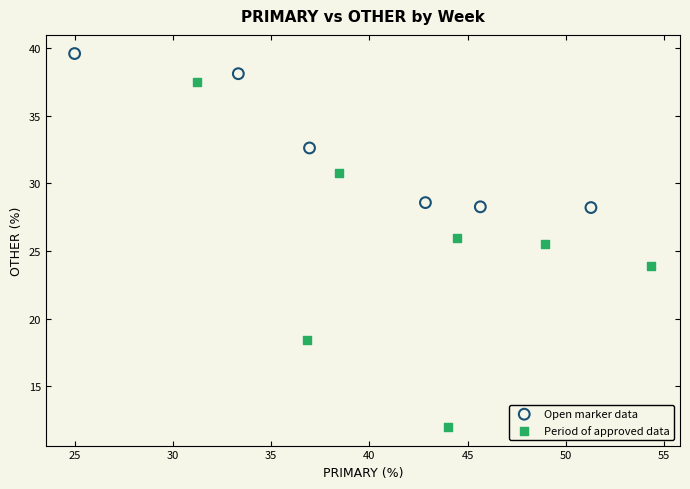

Which series has the widest spread of Y values?

Period of approved data